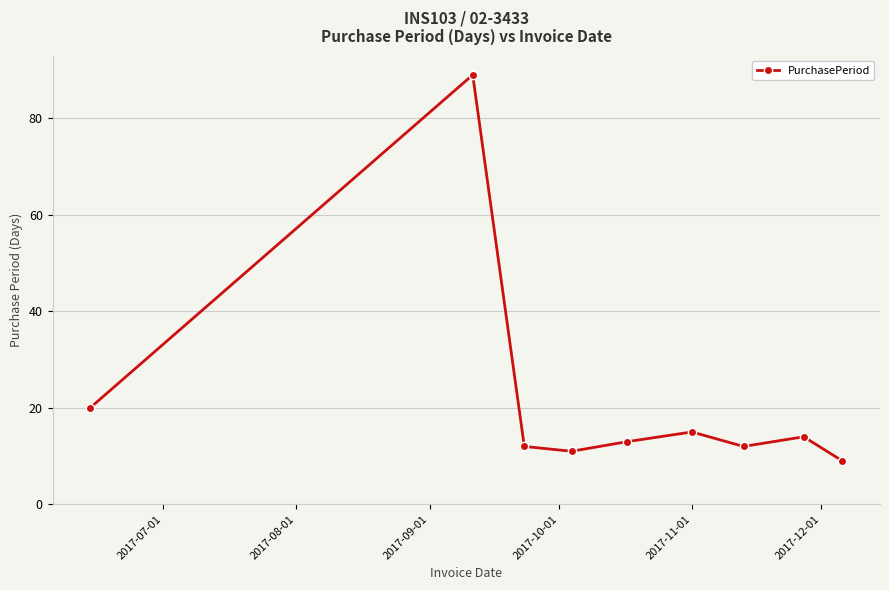

Does the chart have visible grid lines?

Yes